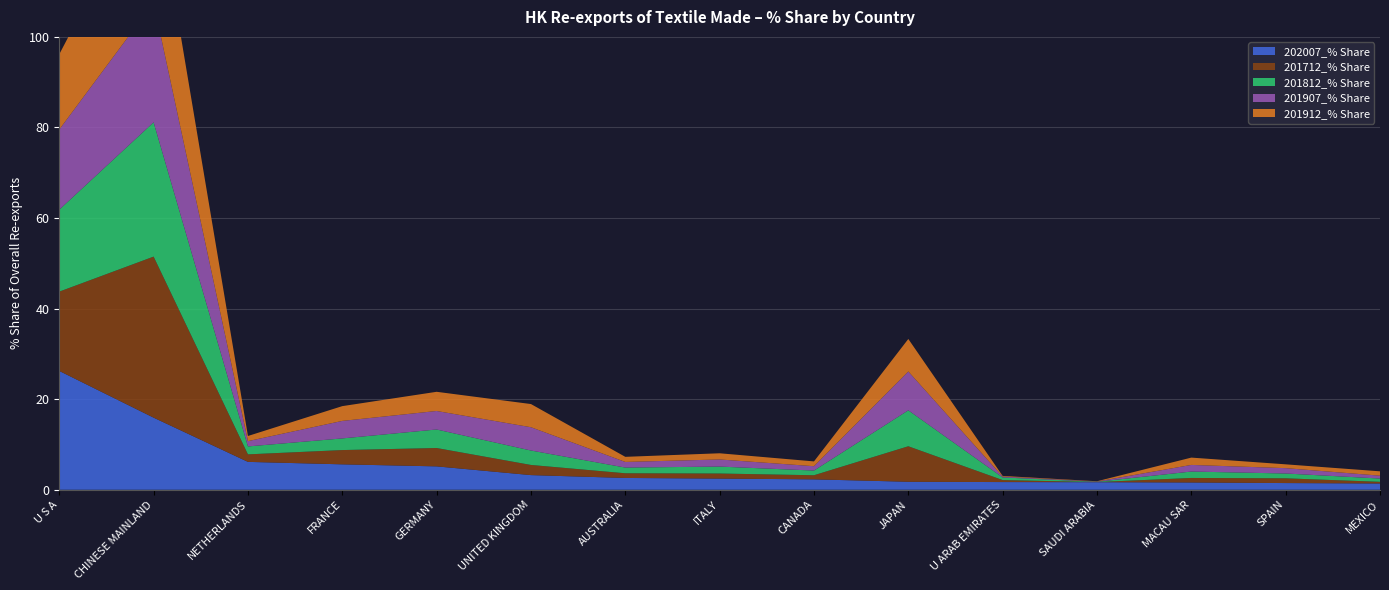

Reading right to left, transcribe all the data shown in this chart.

202007_% Share: 1.4	1.5	1.6	1.7	1.7	1.8	2.3	2.5	2.6	3.2	5.2	5.6	6.2	15.9	26.2
201712_% Share: 0.4	1.0	1.0	0.0	0.4	7.8	0.9	1.1	1.0	2.2	4.1	3.2	1.7	35.6	17.5
201812_% Share: 0.7	1.1	1.4	0.1	0.6	7.9	1.0	1.5	1.3	3.2	4.1	2.6	1.7	29.7	18.1
201907_% Share: 0.6	1.2	1.5	0.1	0.2	8.6	1.0	1.6	1.2	5.1	4.1	3.9	1.2	26.4	17.7
201912_% Share: 1.0	0.8	1.6	0.1	0.1	7.2	1.1	1.4	1.1	5.1	4.2	3.3	1.1	28.4	16.6